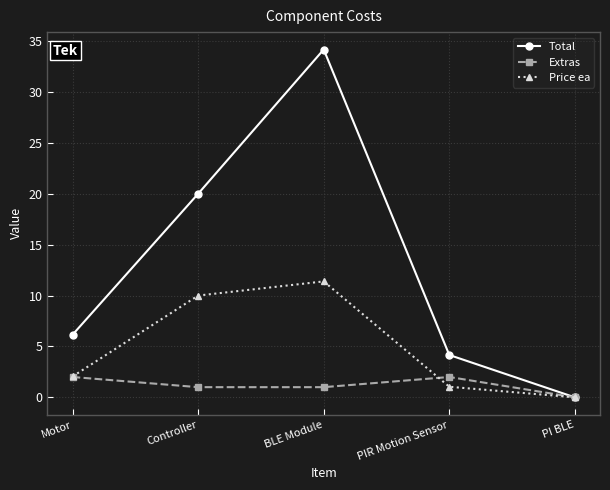

True or false: Price ea has a value of 2.0 at Motor.

True